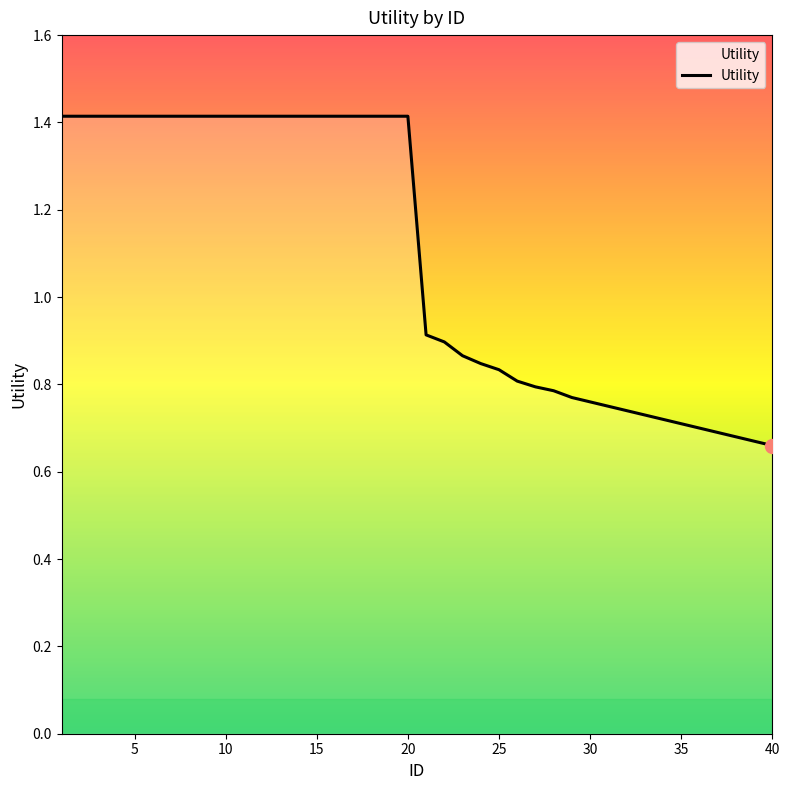

What is the maximum value shown in the chart?

1.4